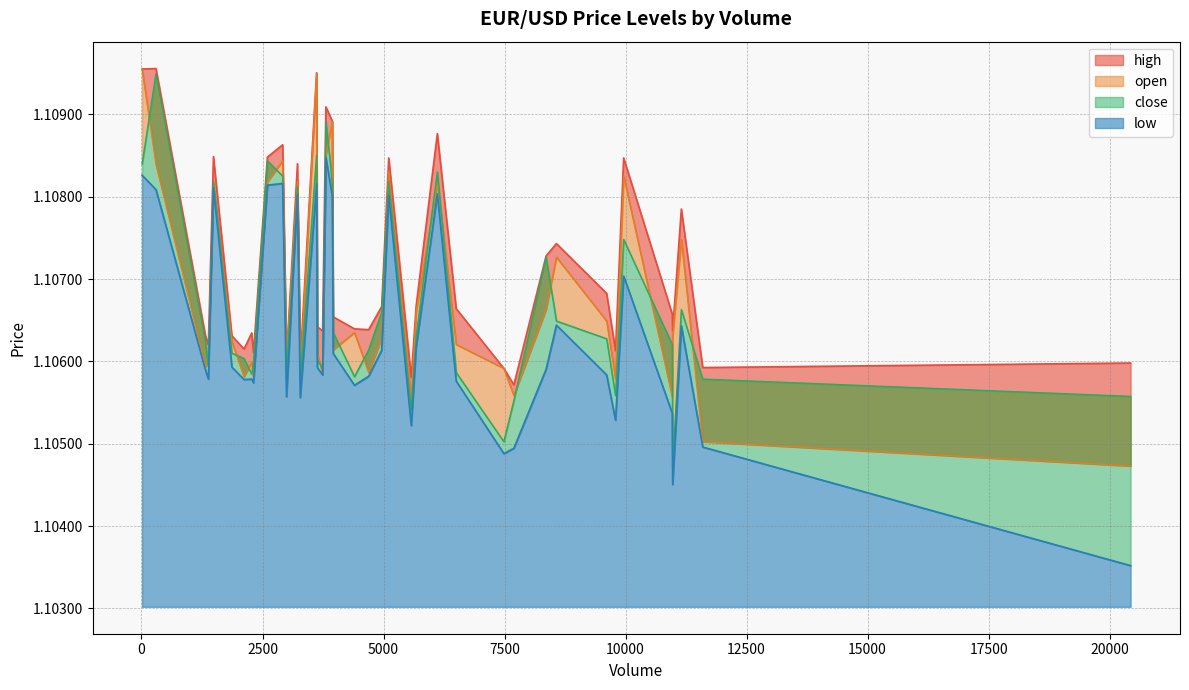

Which series has the widest spread of values?

low